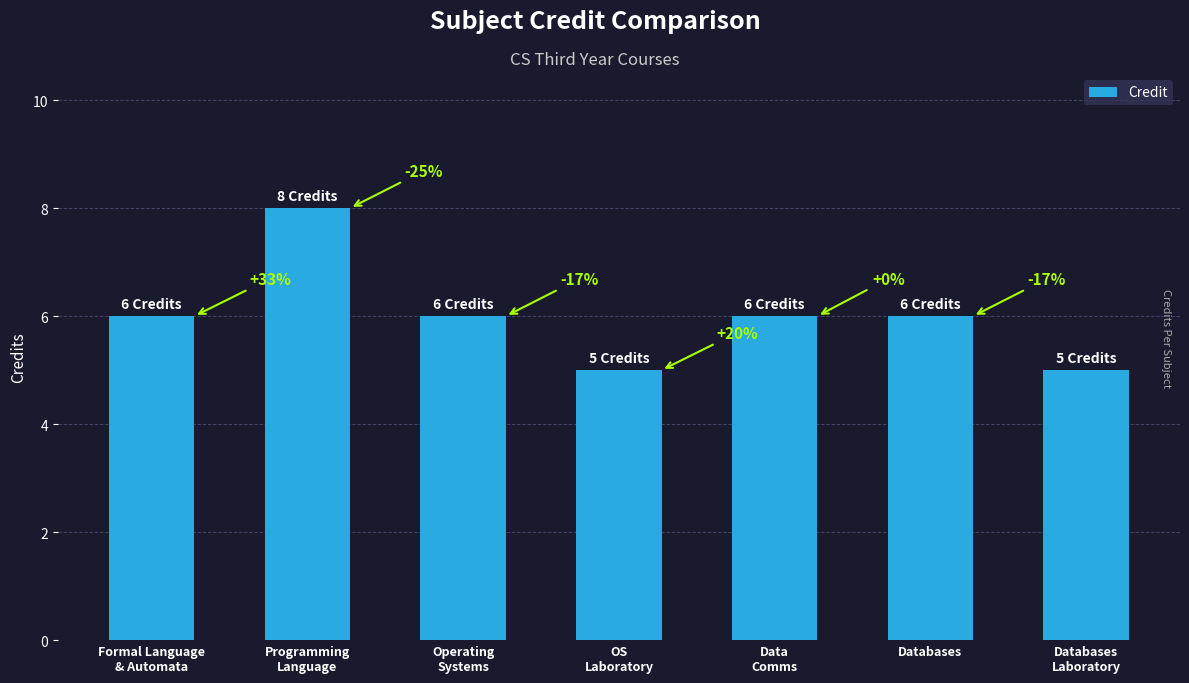

Are the bars horizontal?

No